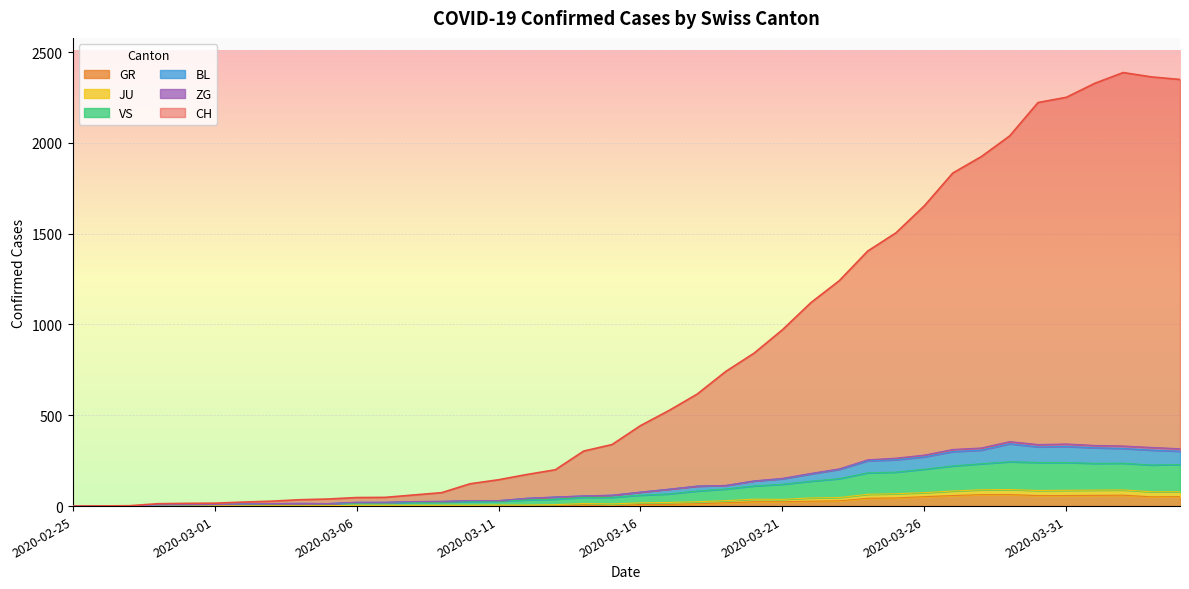

What is the label of the 2nd point from the left?

2020-02-26